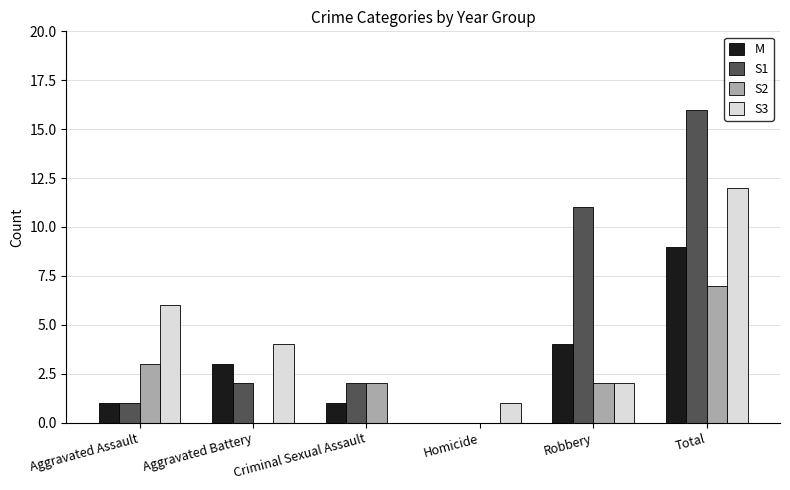

Is the value of S2 at Criminal Sexual Assault greater than the value of S1 at Homicide?

Yes